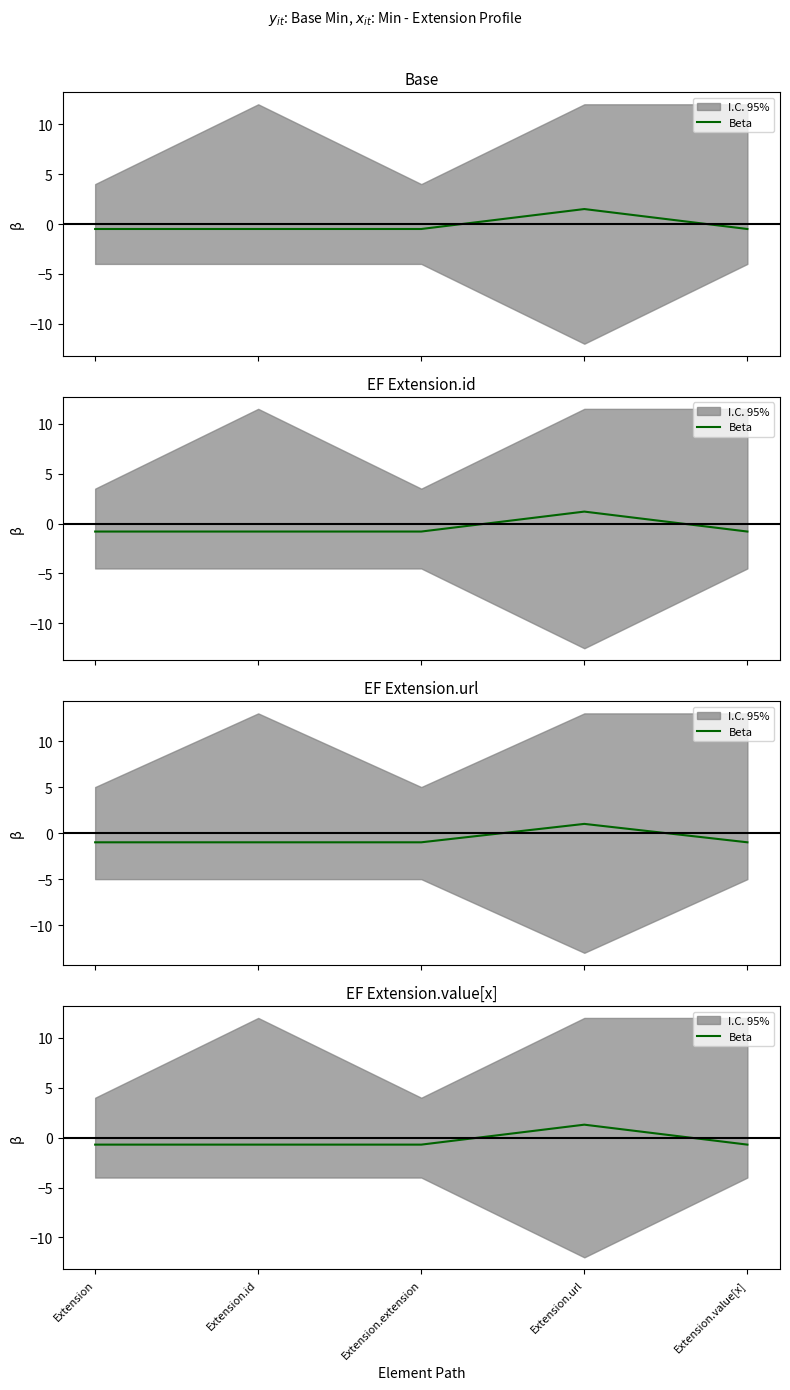

At which label is the value closest to 0?

Extension